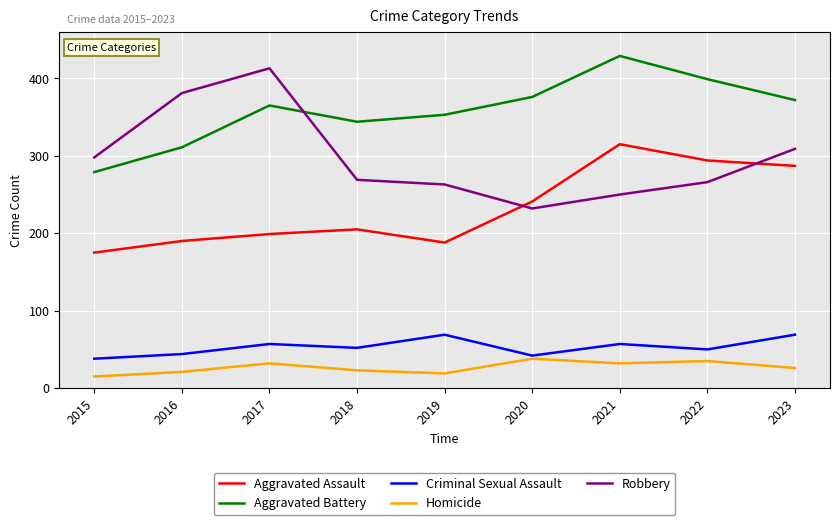

How many lines are shown in the chart?

5